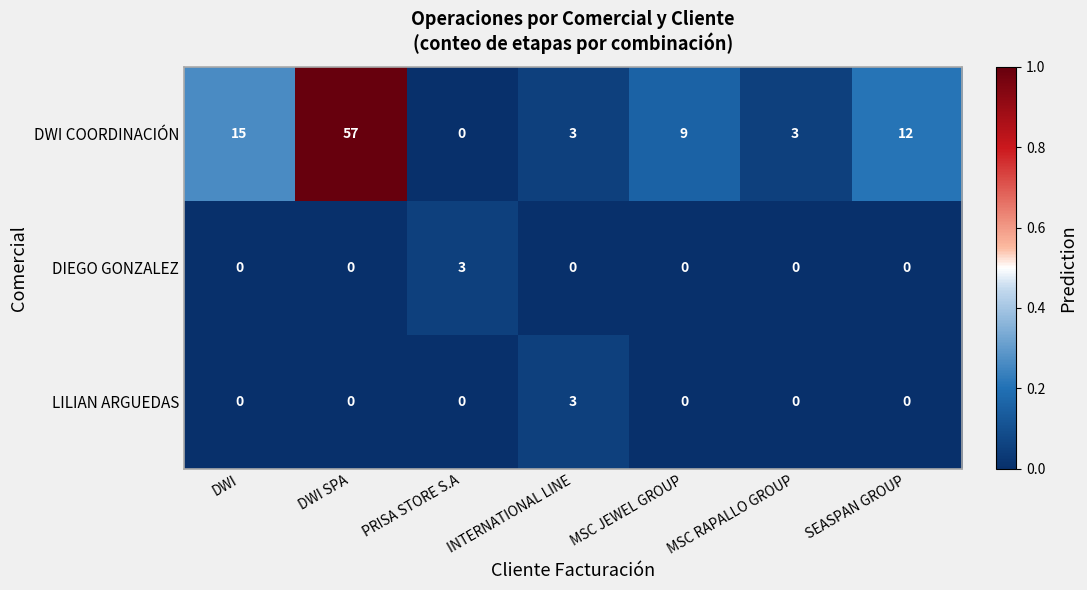

How many data points does each series have?

7